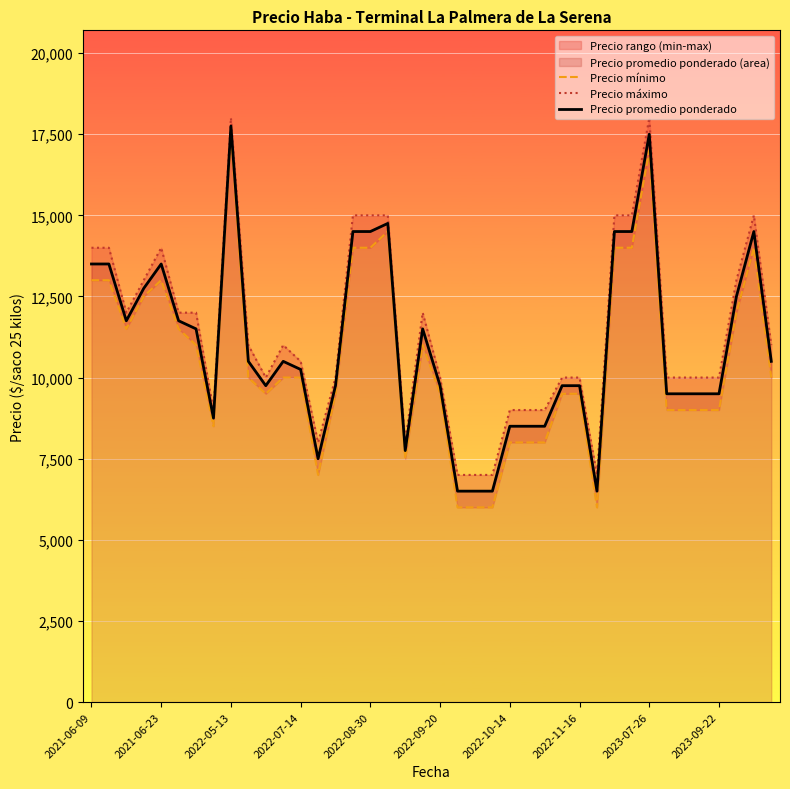

The Precio mínimo series shows 14000 at 38. True or false?

True